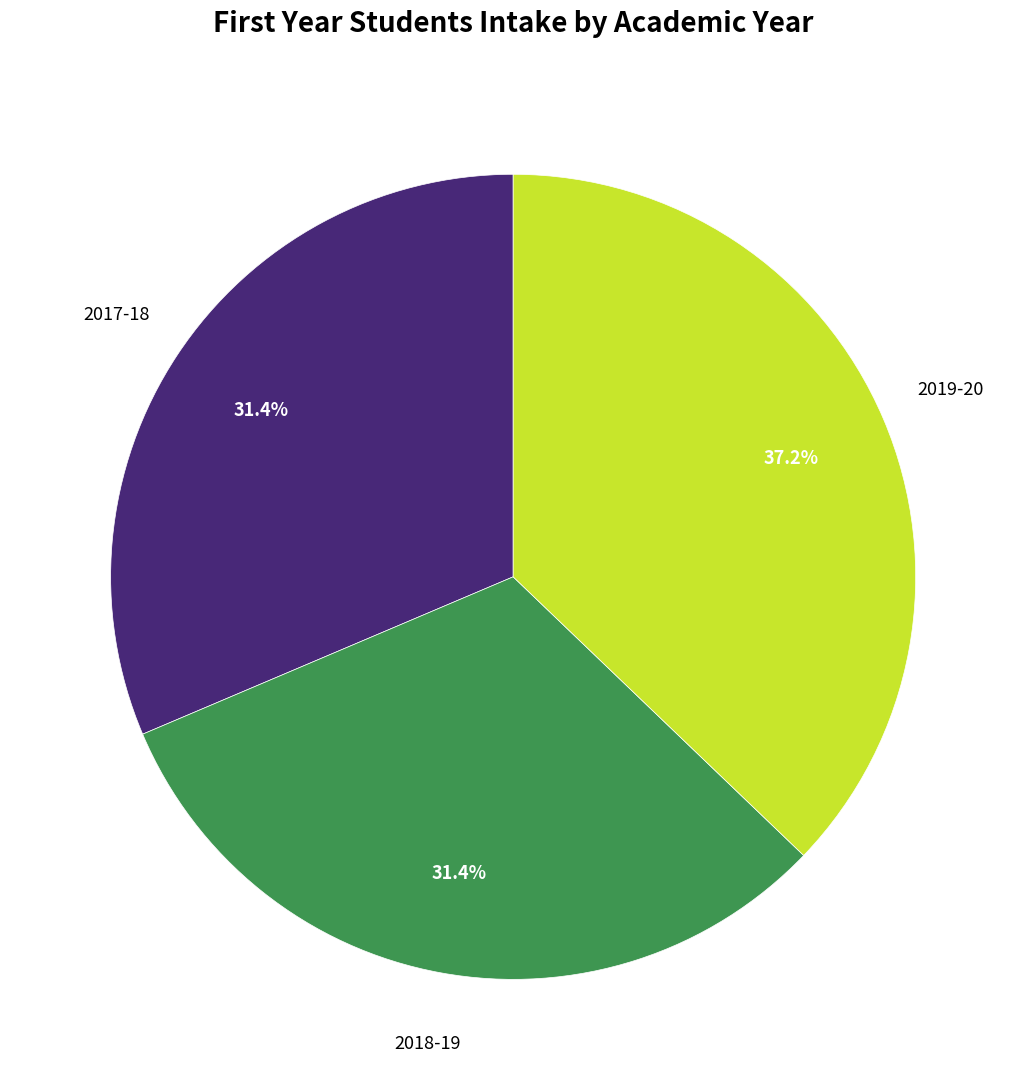

How many segments does this pie chart have?

3